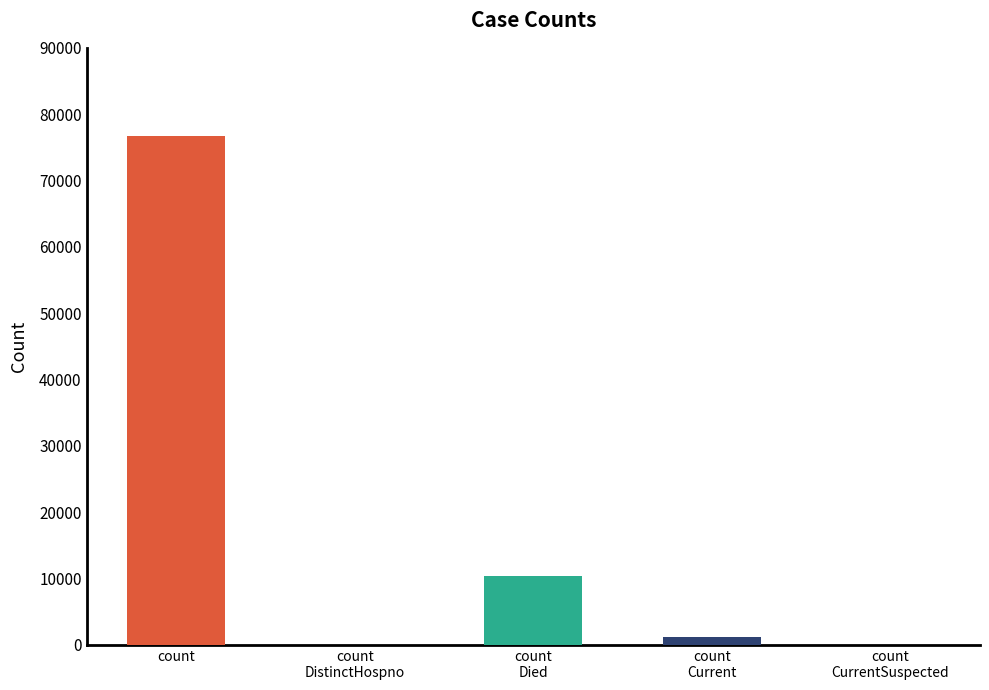

What is the sum of the values at count Died and count Current?

11573